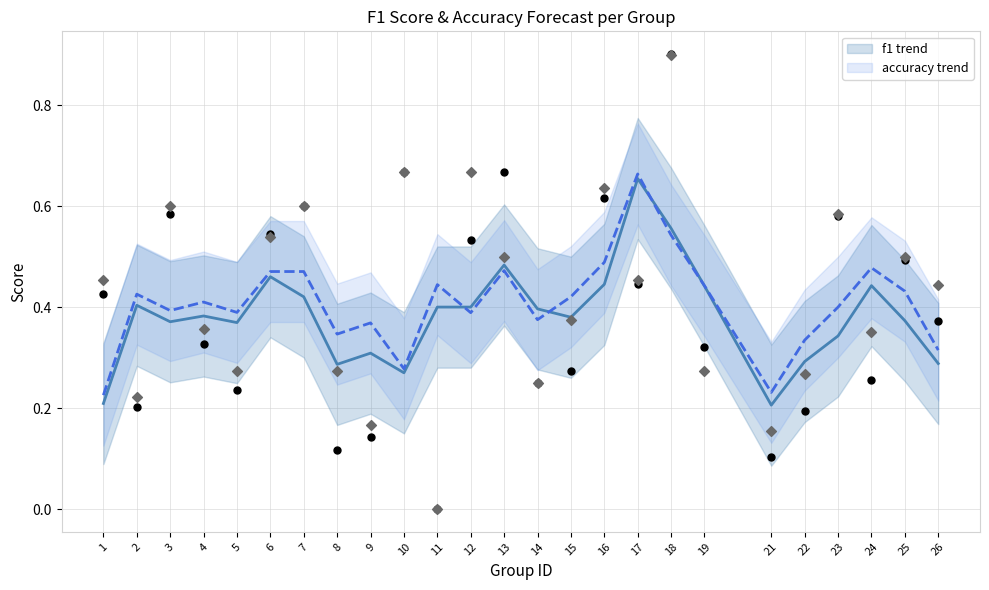

Which series reaches the maximum Y coordinate?

accuracy